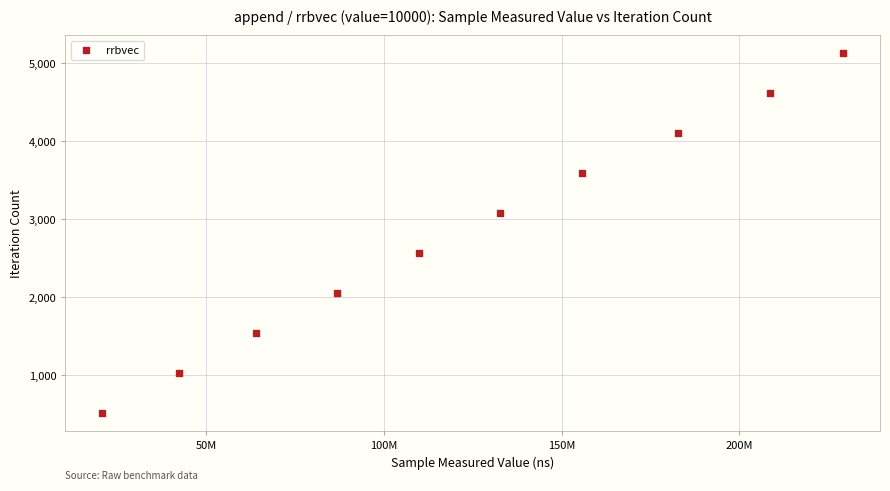

What is the average X value?

123313005